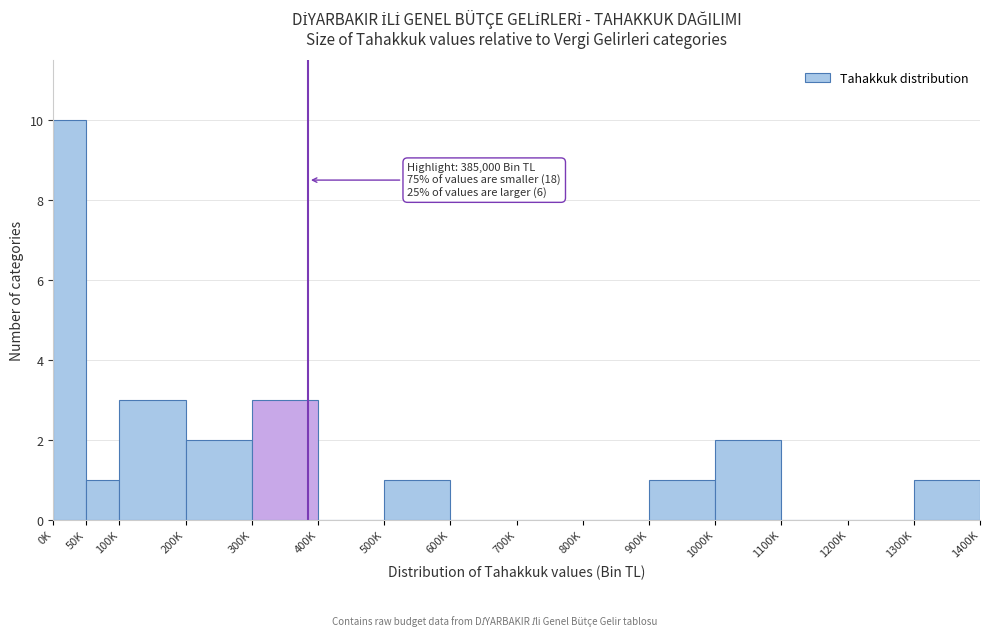

Reading left to right, extract all data points from this chart.

0K=10	50K=1	100K=3	200K=2	300K=3	400K=0	500K=1	600K=0	700K=0	800K=0	900K=1	1000K=2	1100K=0	1200K=0	1300K=1